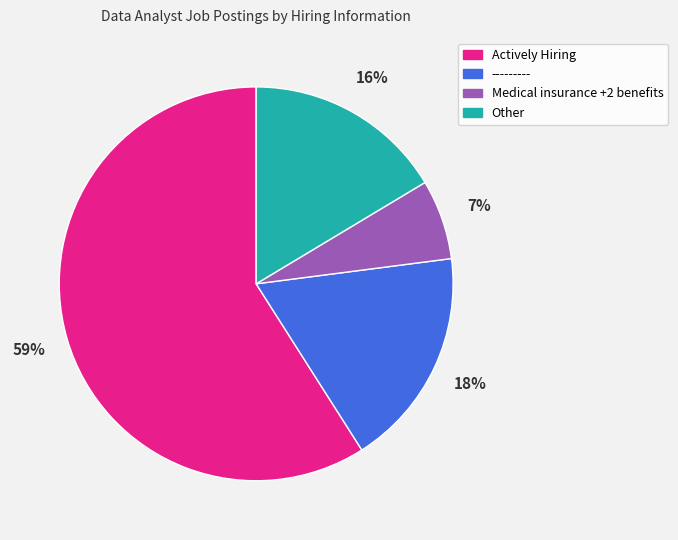

Combined, do Other and Actively Hiring account for over 50%?

Yes